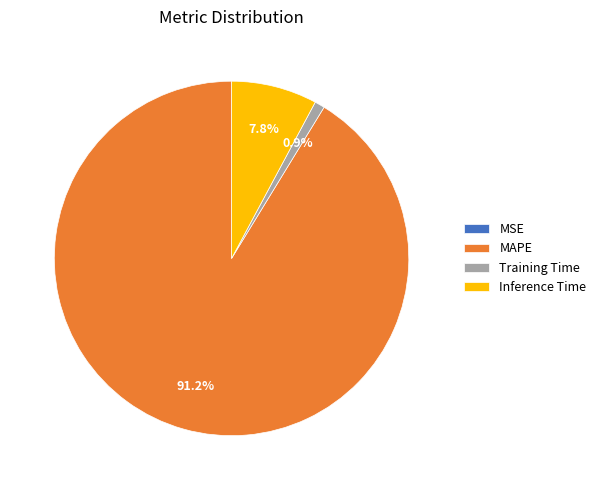

To the nearest percent, what is the average slice percentage?

25%